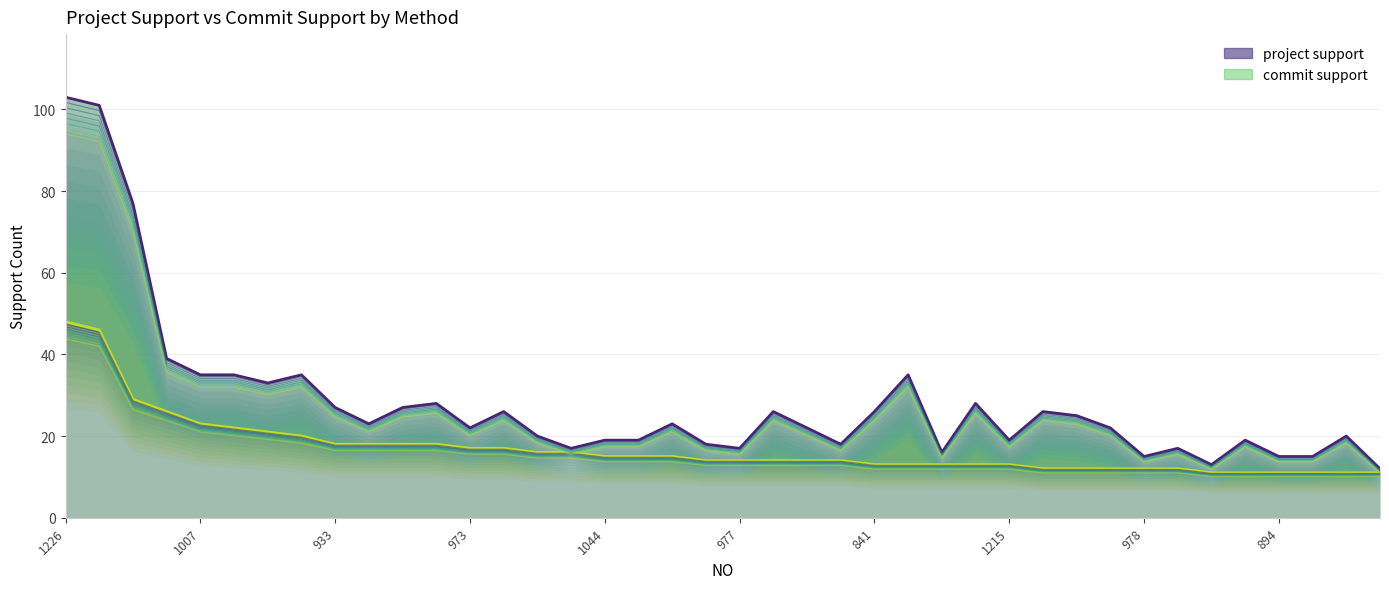

Does the chart have visible grid lines?

Yes